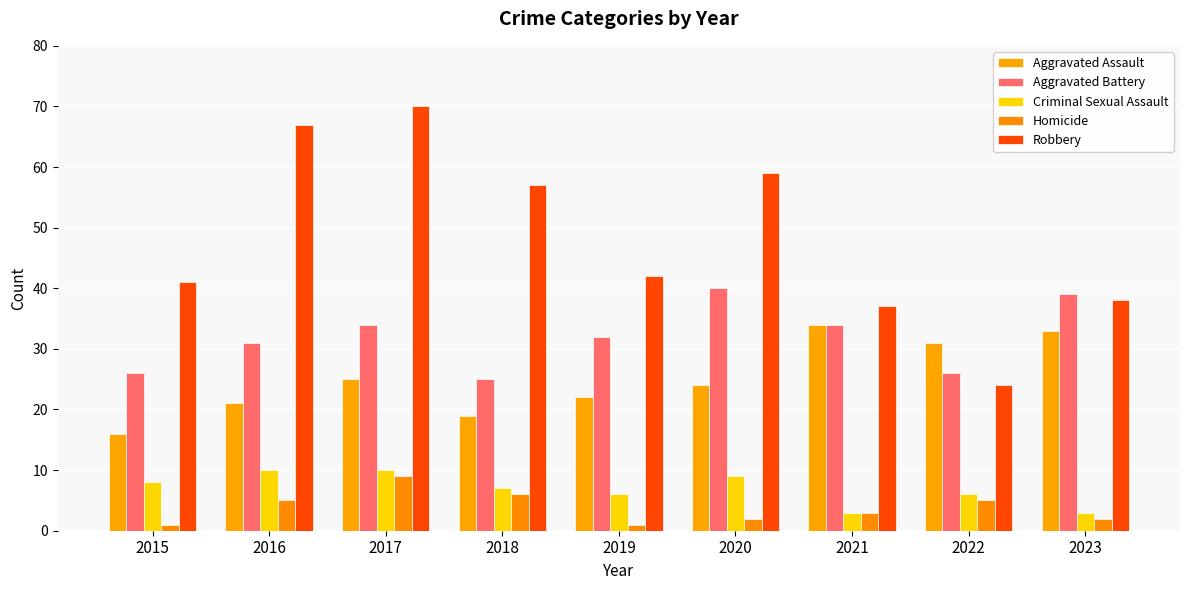

Is the value of Homicide at 2020 greater than the value of Aggravated Assault at 2019?

No